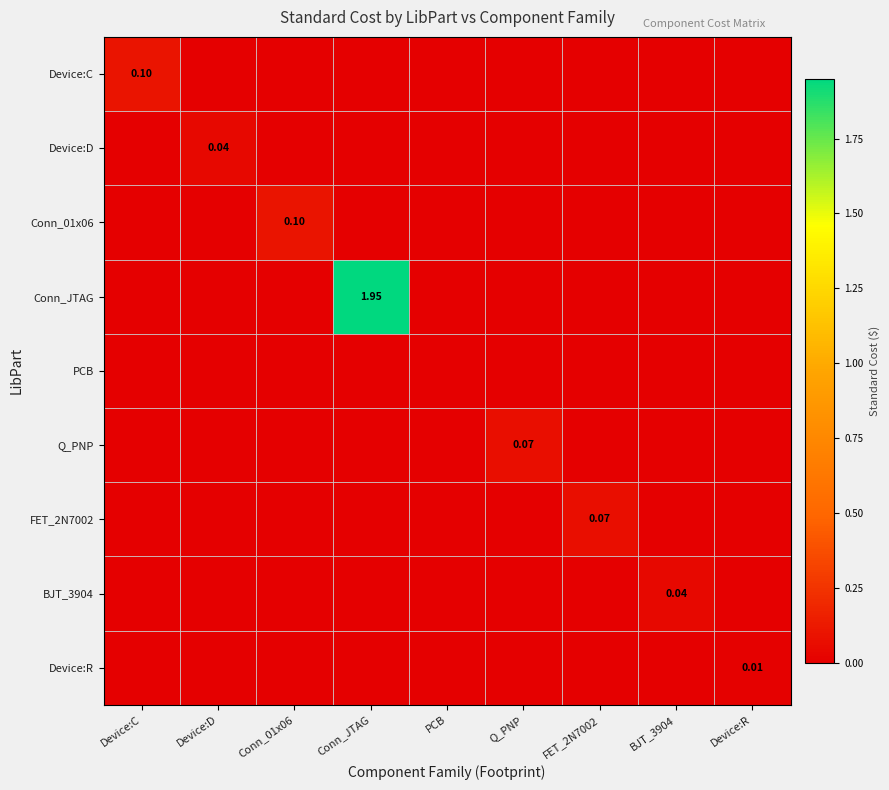

How many data points in Conn_01x06 are above 0?

1